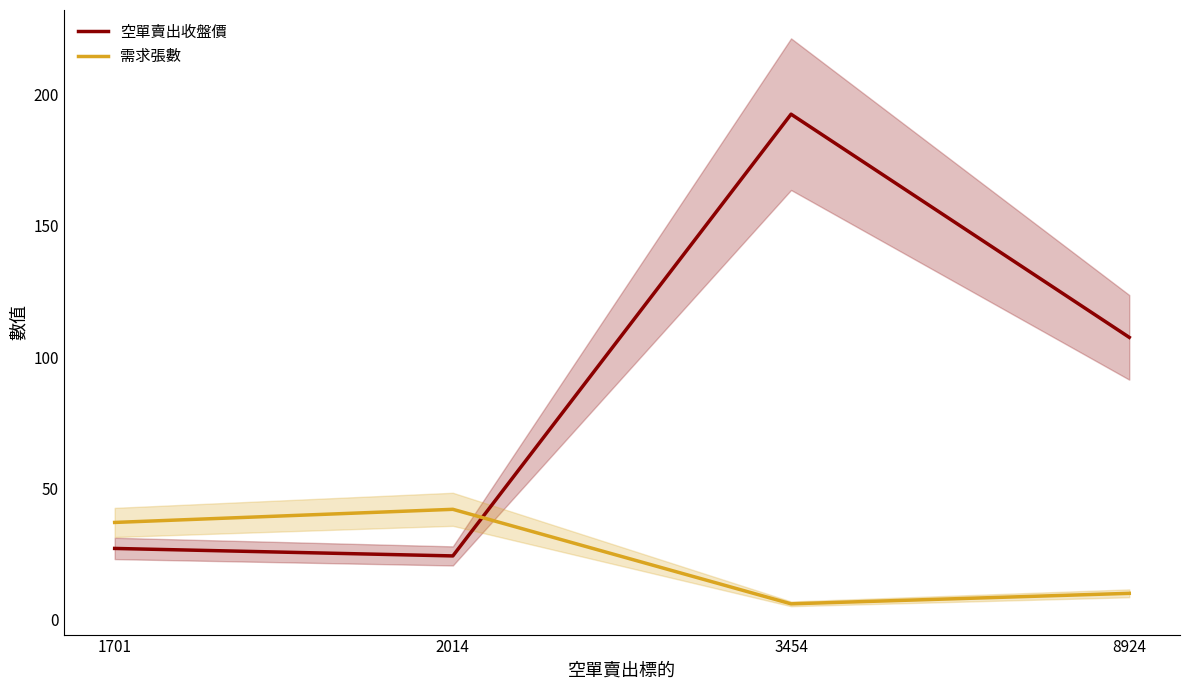

The 空單賣出收盤價 series shows 133.5 at 3454. True or false?

False